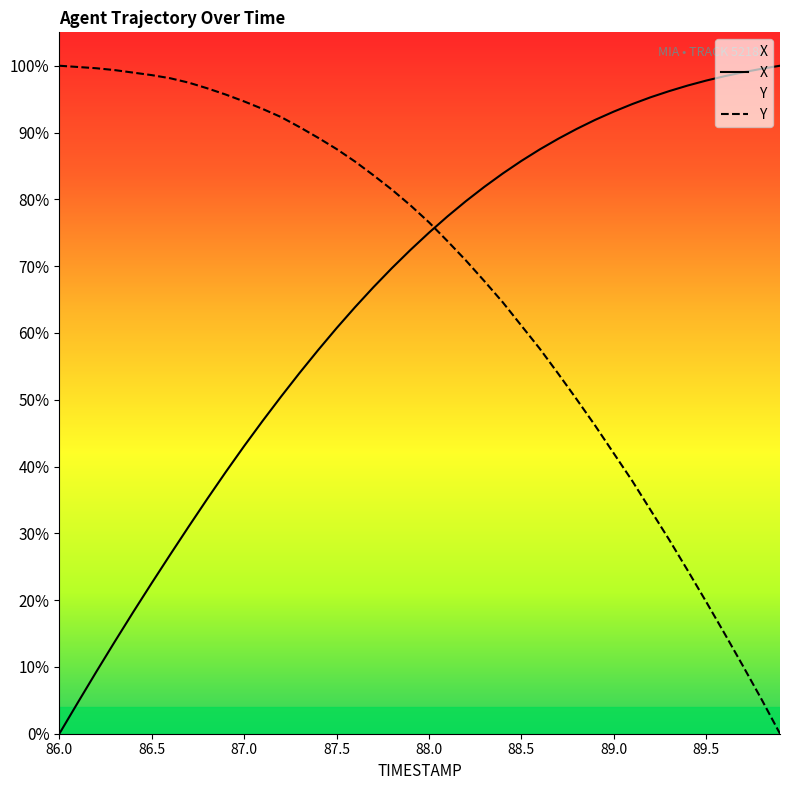

What is the total value across all series at 87.5?

148.2